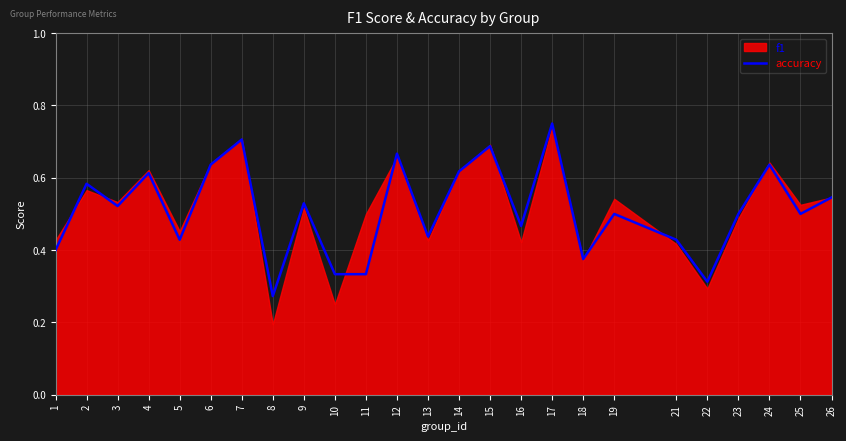

Which category has the lowest value across all series?

8